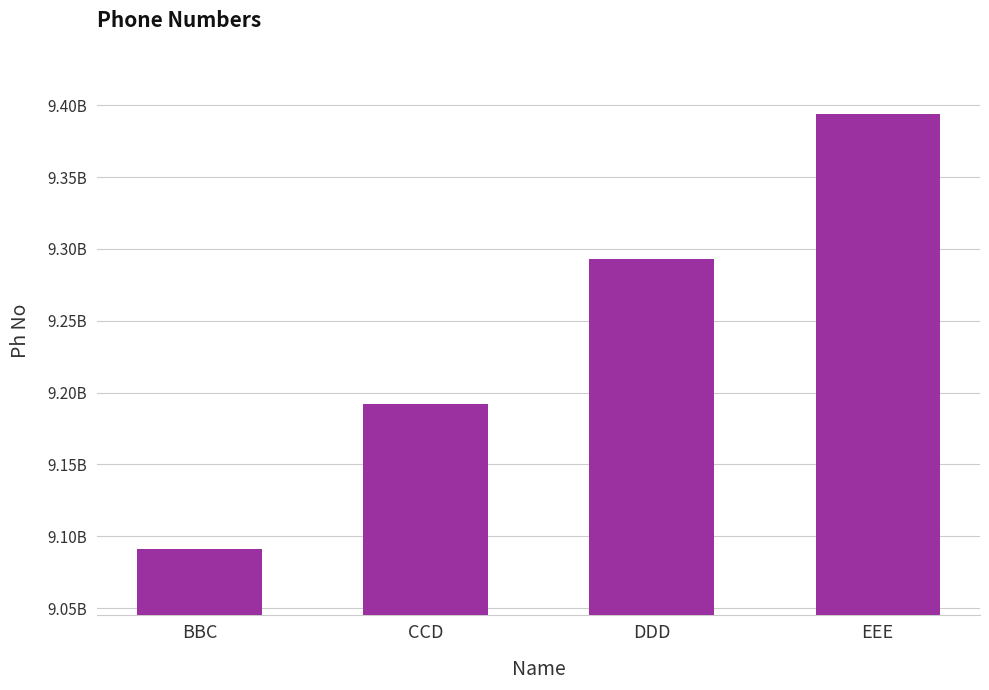

Does the chart contain stacked bars?

No